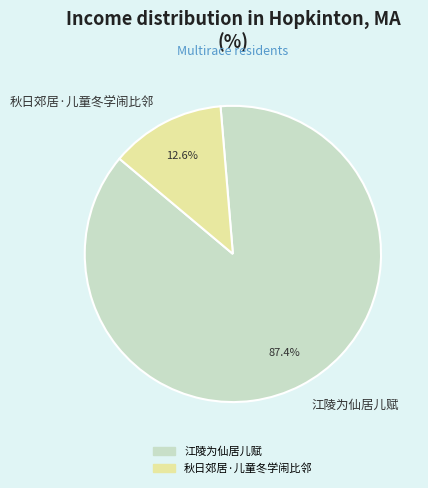

Combined, do 秋日郊居·儿童冬学闹比邻 and 江陵为仙居儿赋 account for over 50%?

Yes